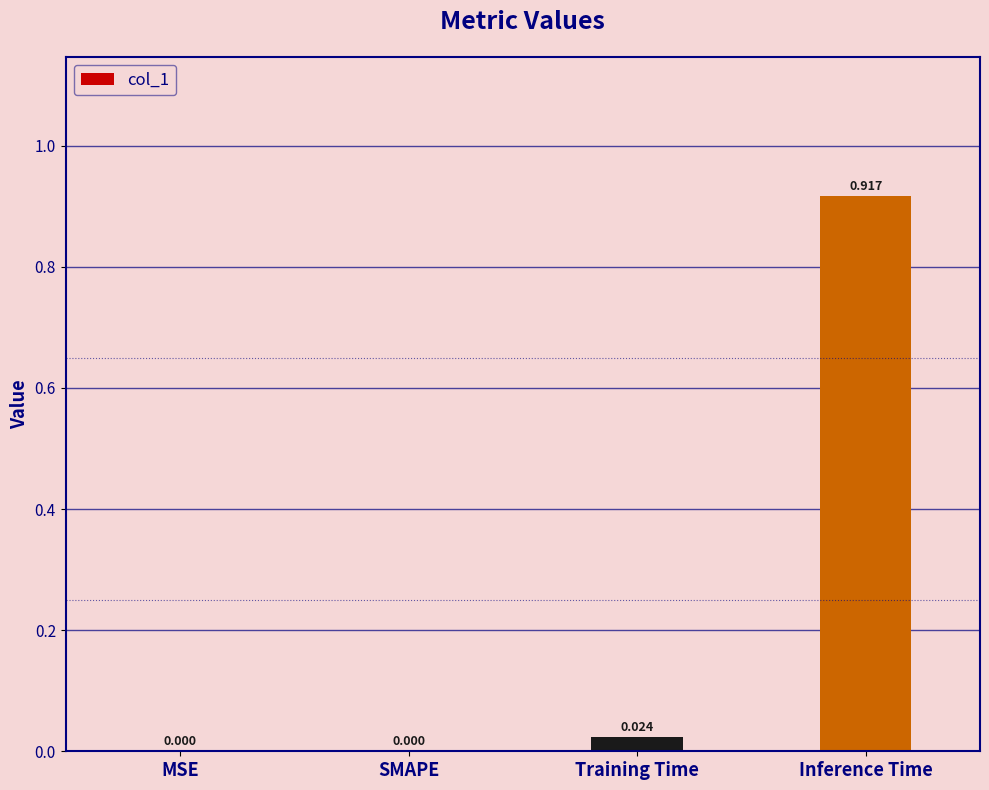

Which has a higher value, Inference Time or SMAPE?

Inference Time